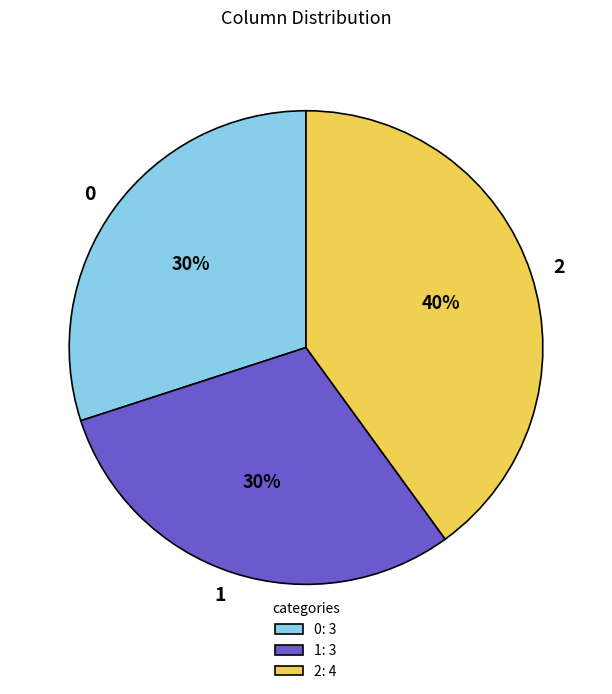

To the nearest percent, what is the difference between the 2 and 0 slice percentages?

10%